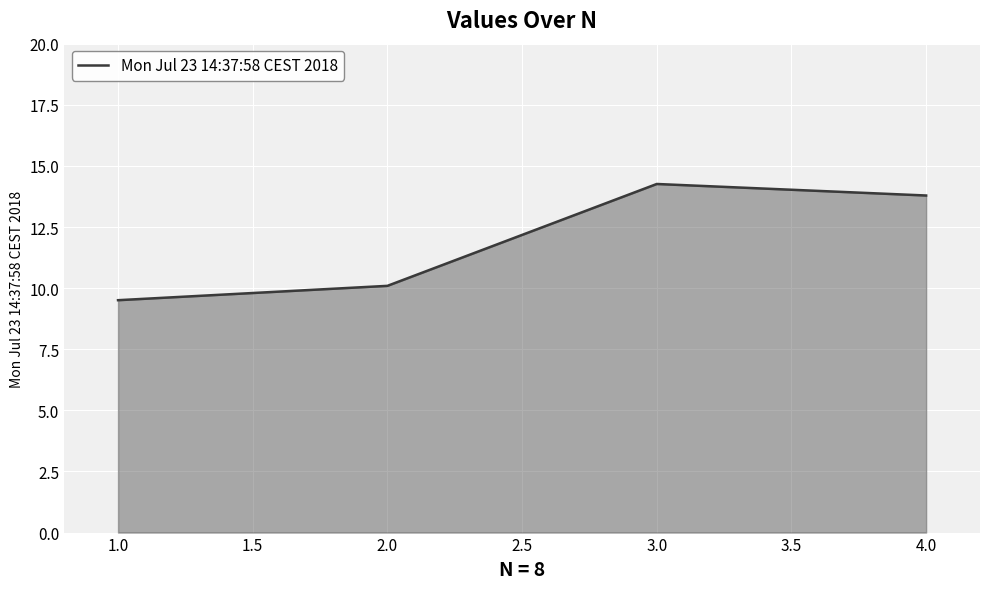

Between 2.0 and 3.0, which is larger?

3.0